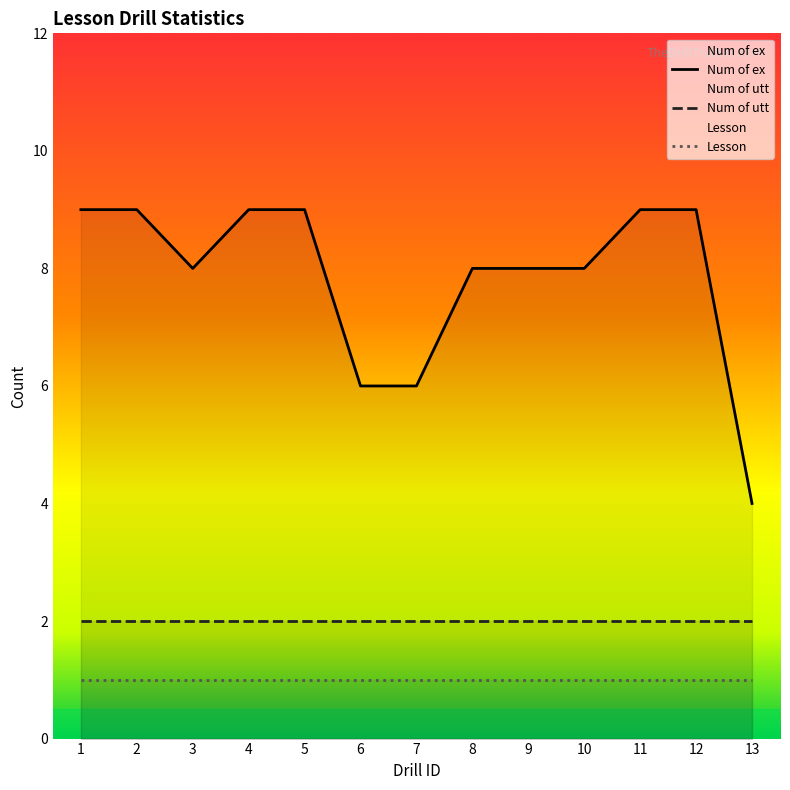

At how many categories does at least one series exceed 1?

13